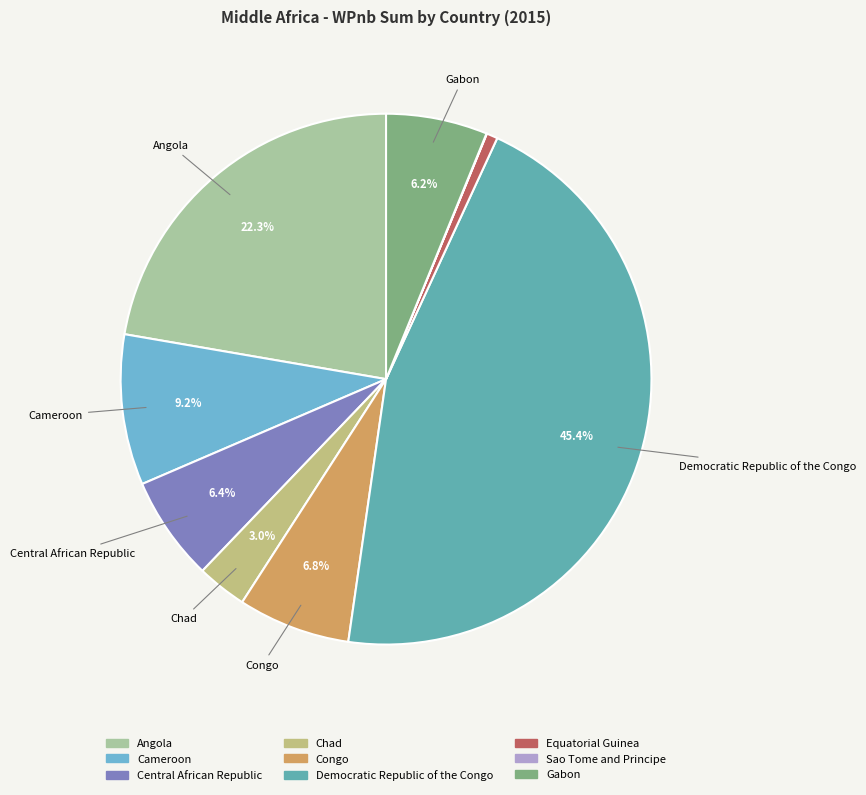

True or false: Cameroon accounts for 2% of the total.

False